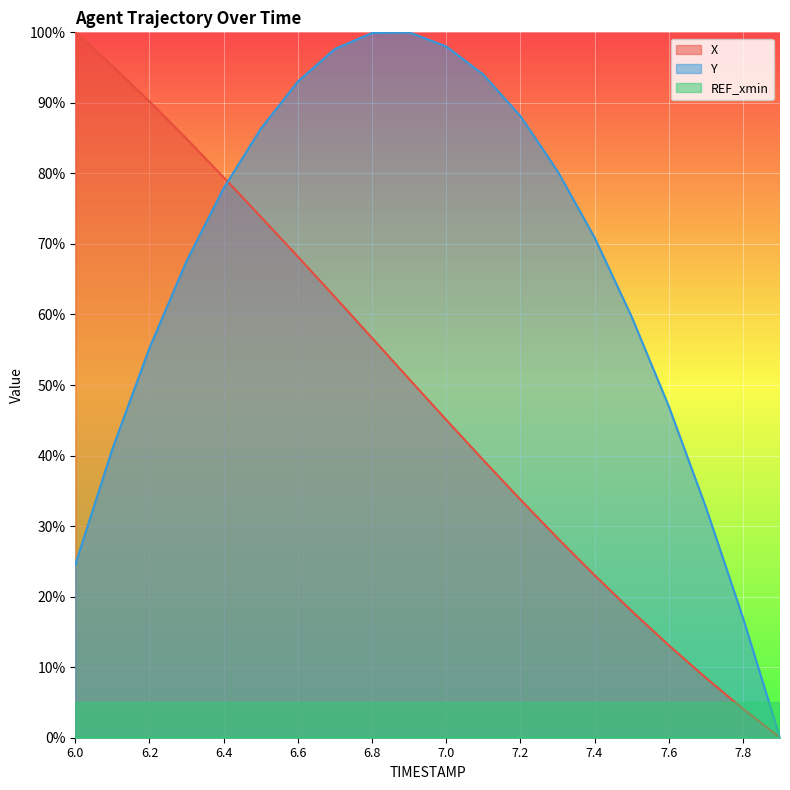

The Y series shows 77.9 at 6.4. True or false?

True